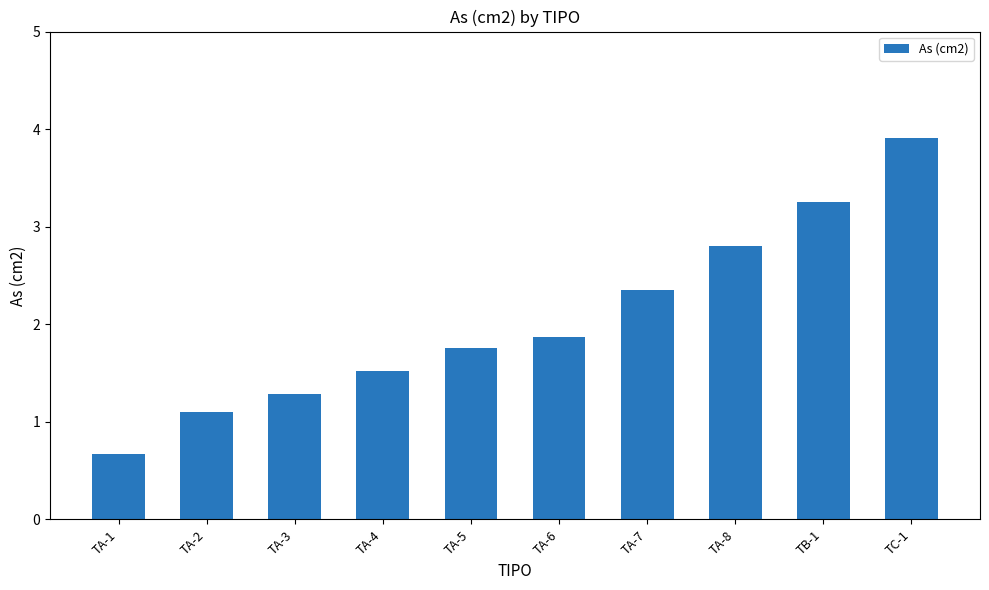

Are the bars grouped side by side (vs. stacked)?

No